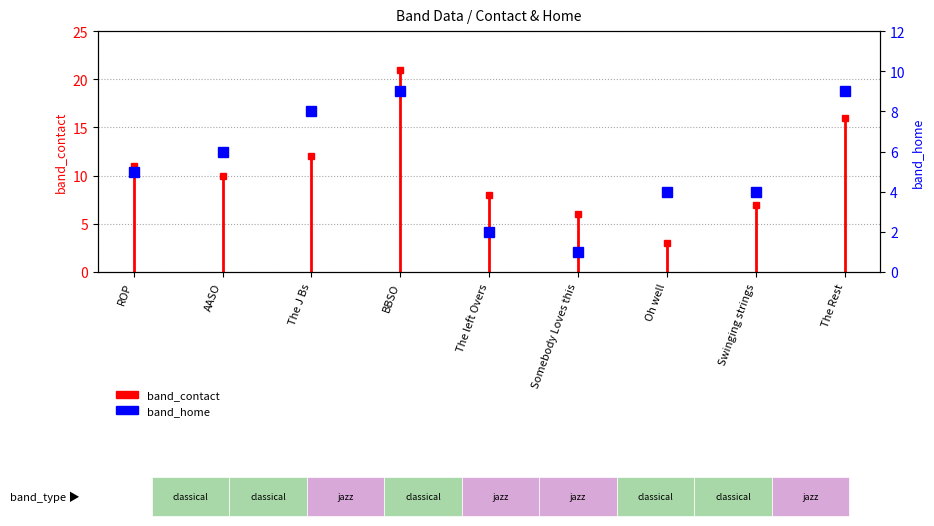

How many points are lower than both their immediate neighbors (excluding endpoints)?

1